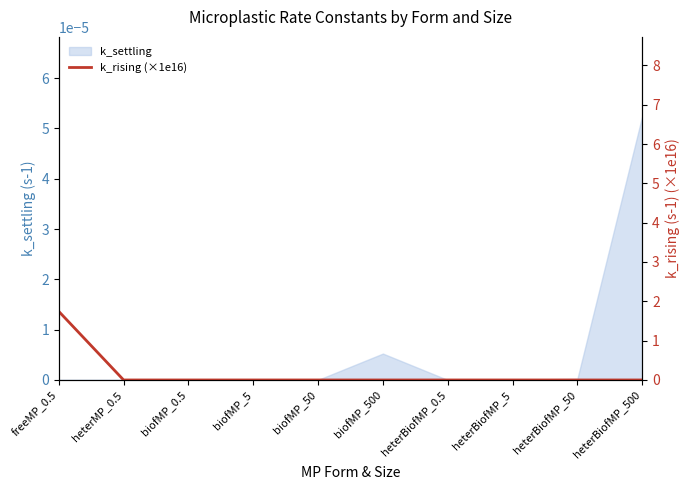

True or false: the data shows 0.7 at biofMP_50.

False